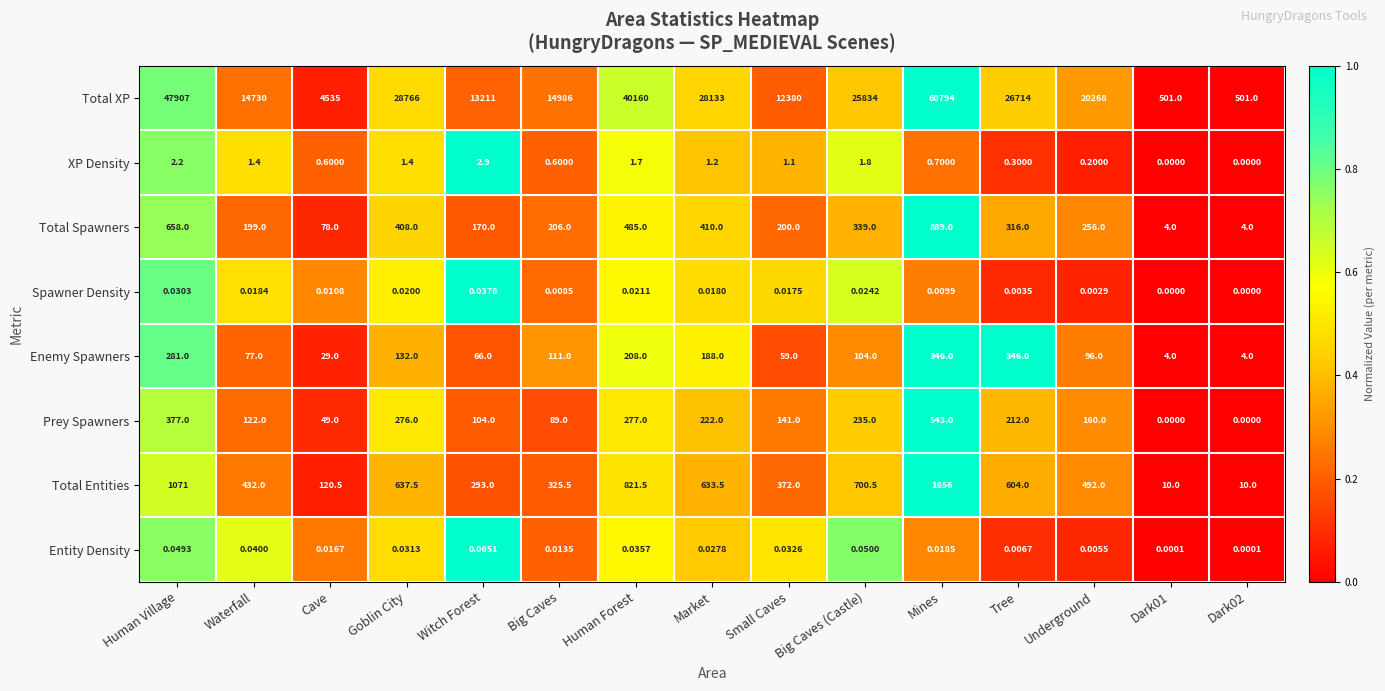

What is the maximum value shown in the chart?

60794.0